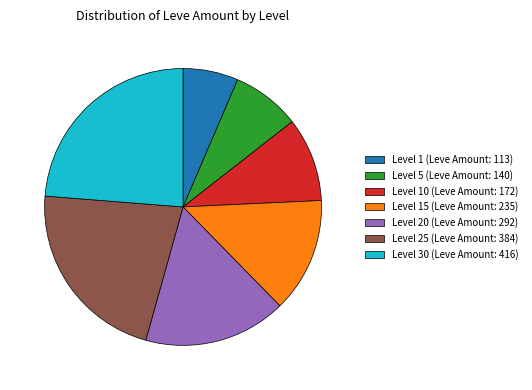

Rank the categories by value from lowest to highest.

Level 1 (Leve Amount: 113), Level 5 (Leve Amount: 140), Level 10 (Leve Amount: 172), Level 15 (Leve Amount: 235), Level 20 (Leve Amount: 292), Level 25 (Leve Amount: 384), Level 30 (Leve Amount: 416)